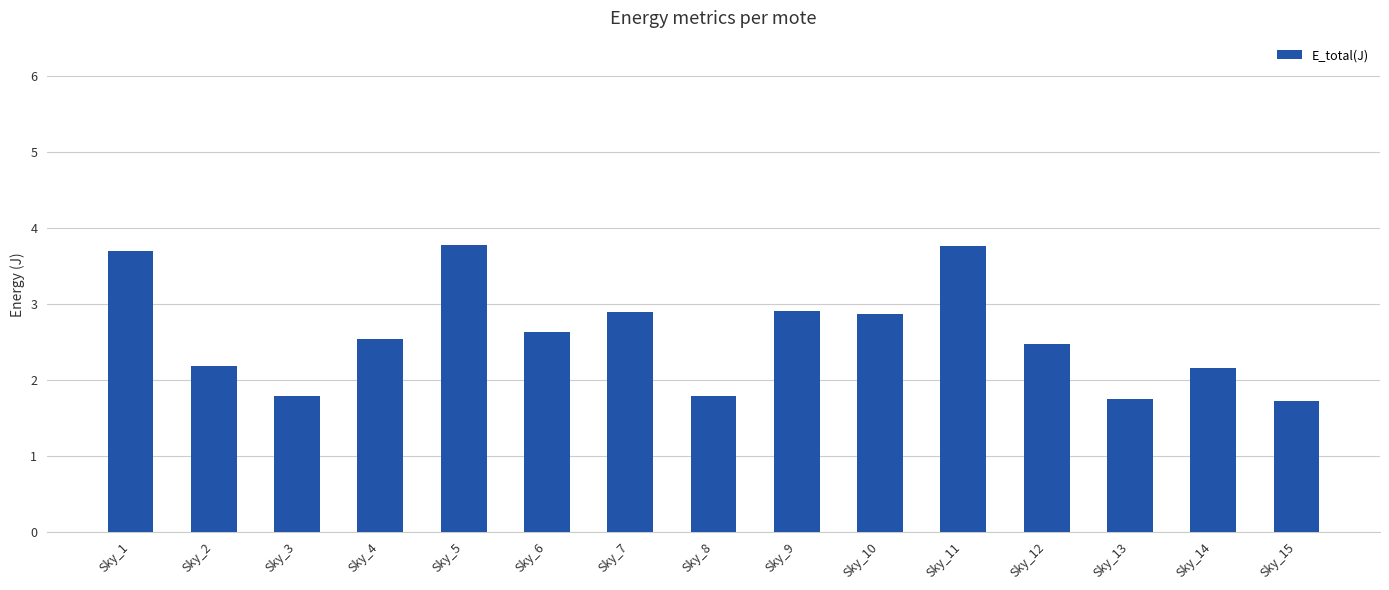

What is the minimum value shown in the chart?

1.7